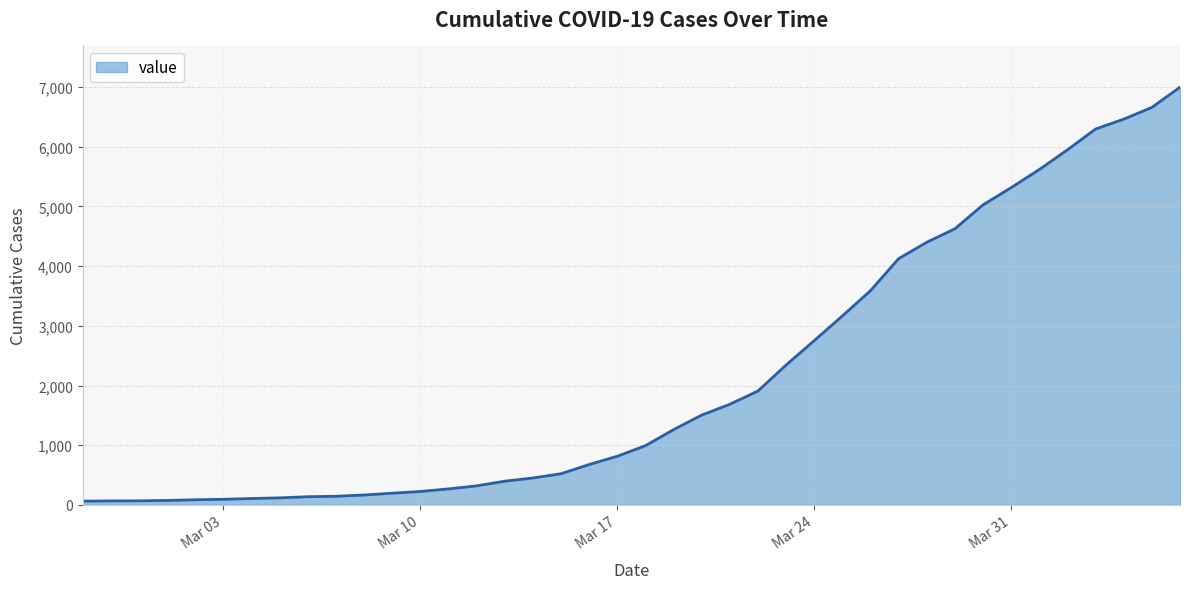

What is the sum of all values?

85677